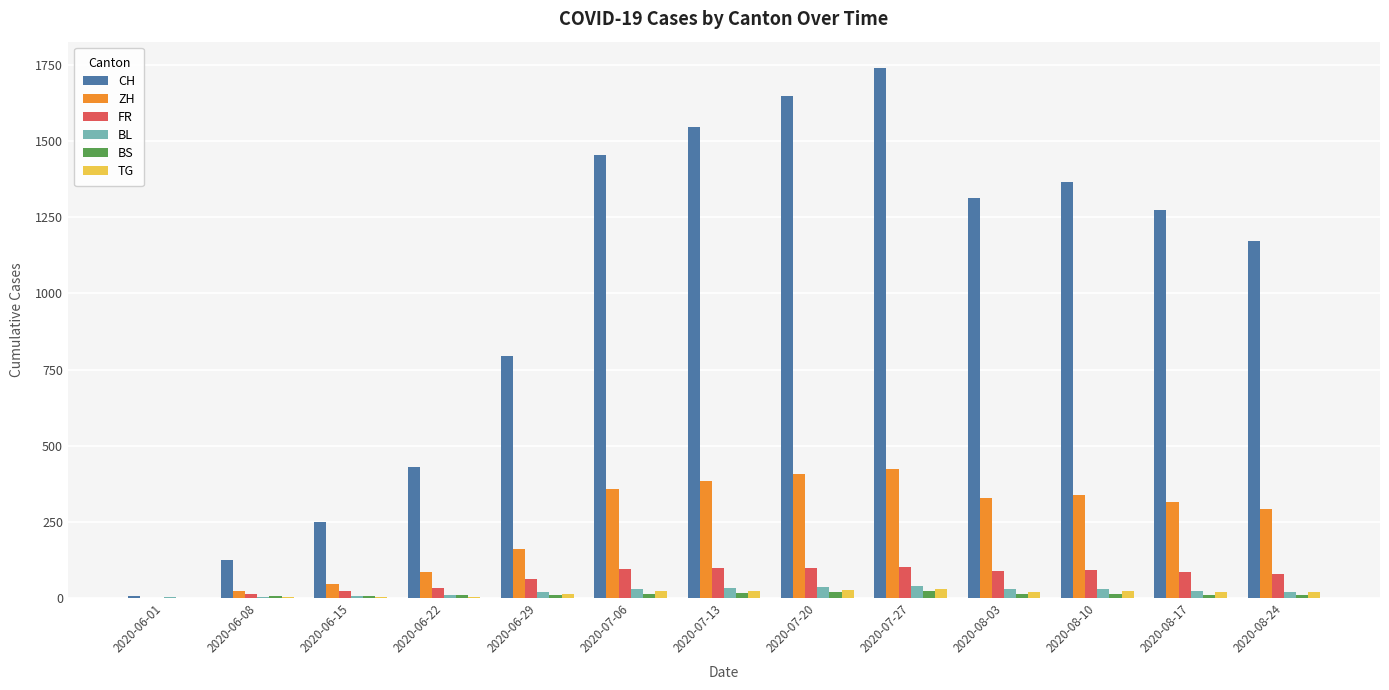

What is the approximate value of CH at 2020-06-29, to the nearest 10?

790